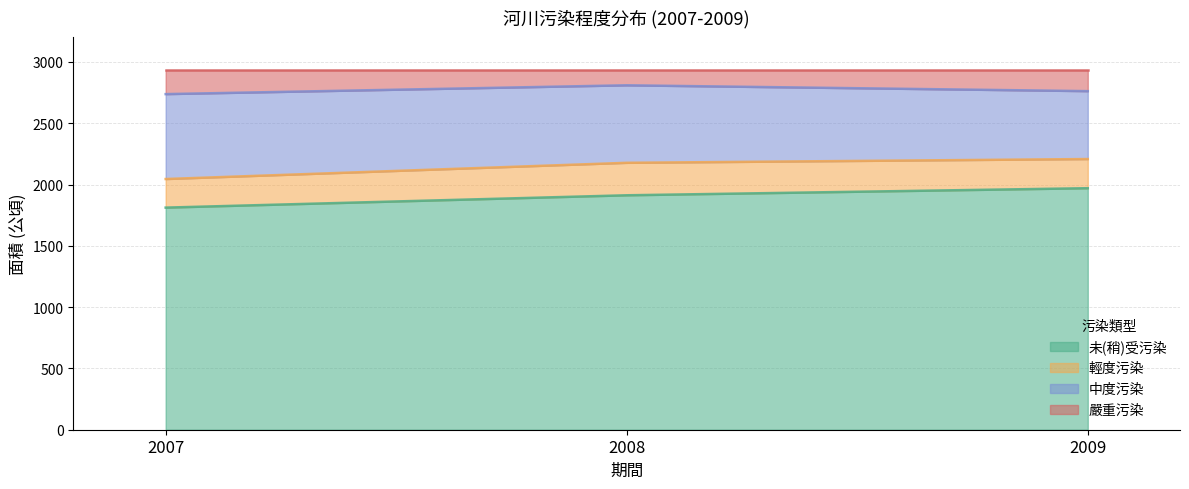

At which label does 未(稍)受污染 reach its minimum?

2007